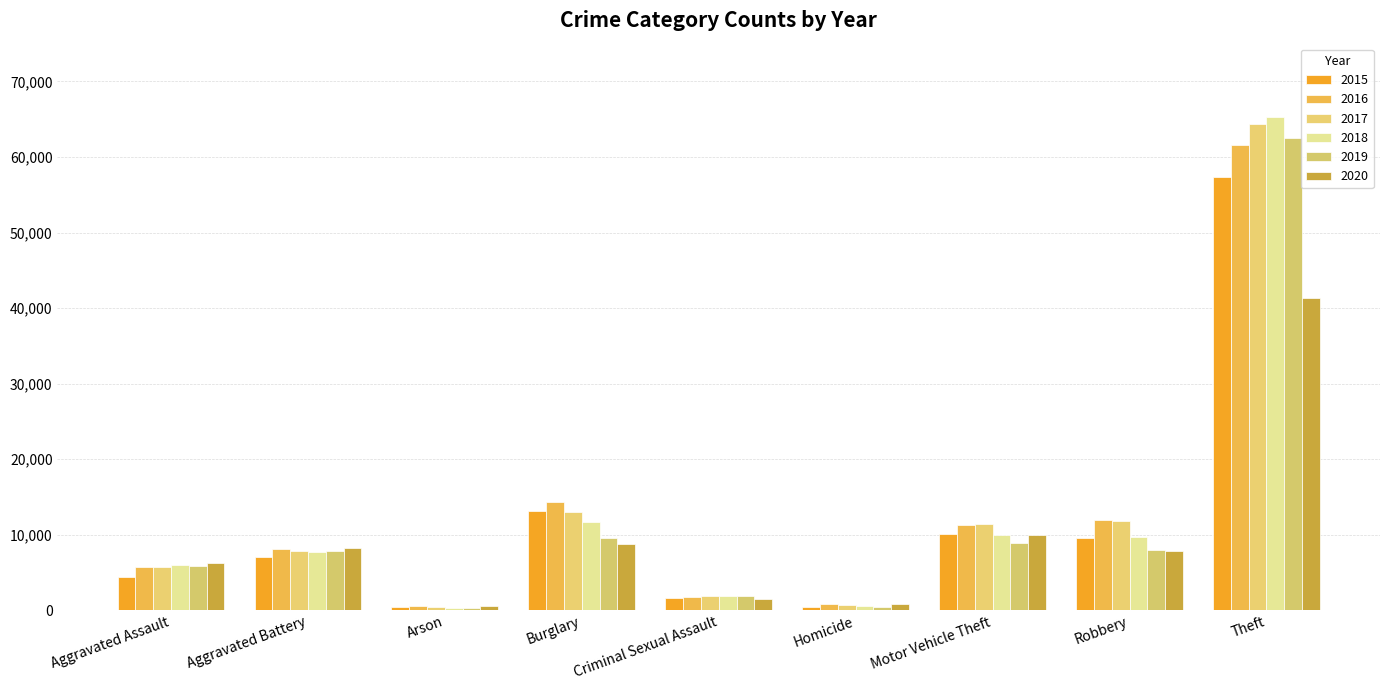

What is the lowest value of the 2016 series?

515